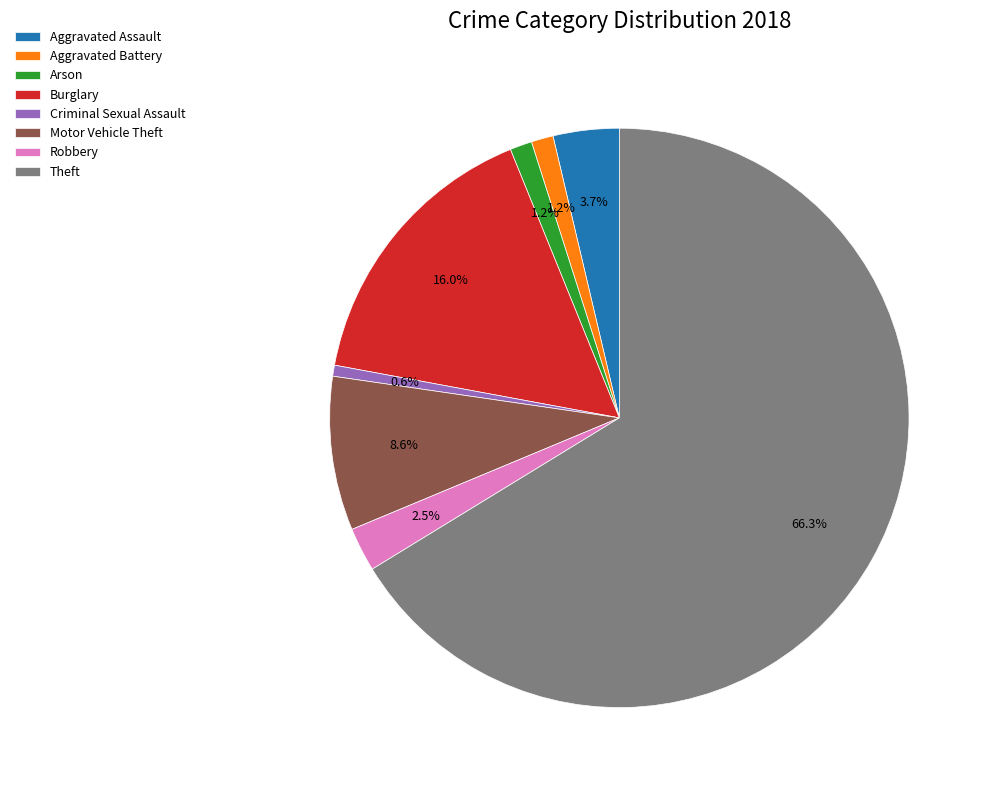

To the nearest percent, what is the combined percentage of Theft and Criminal Sexual Assault?

67%